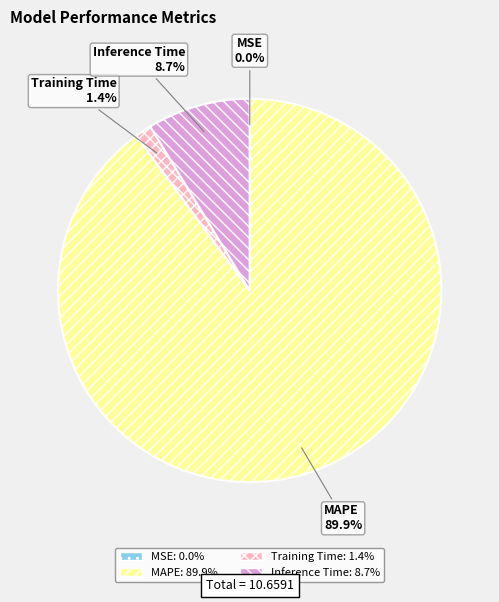

Combined, do Training Time and Inference Time account for over 50%?

No